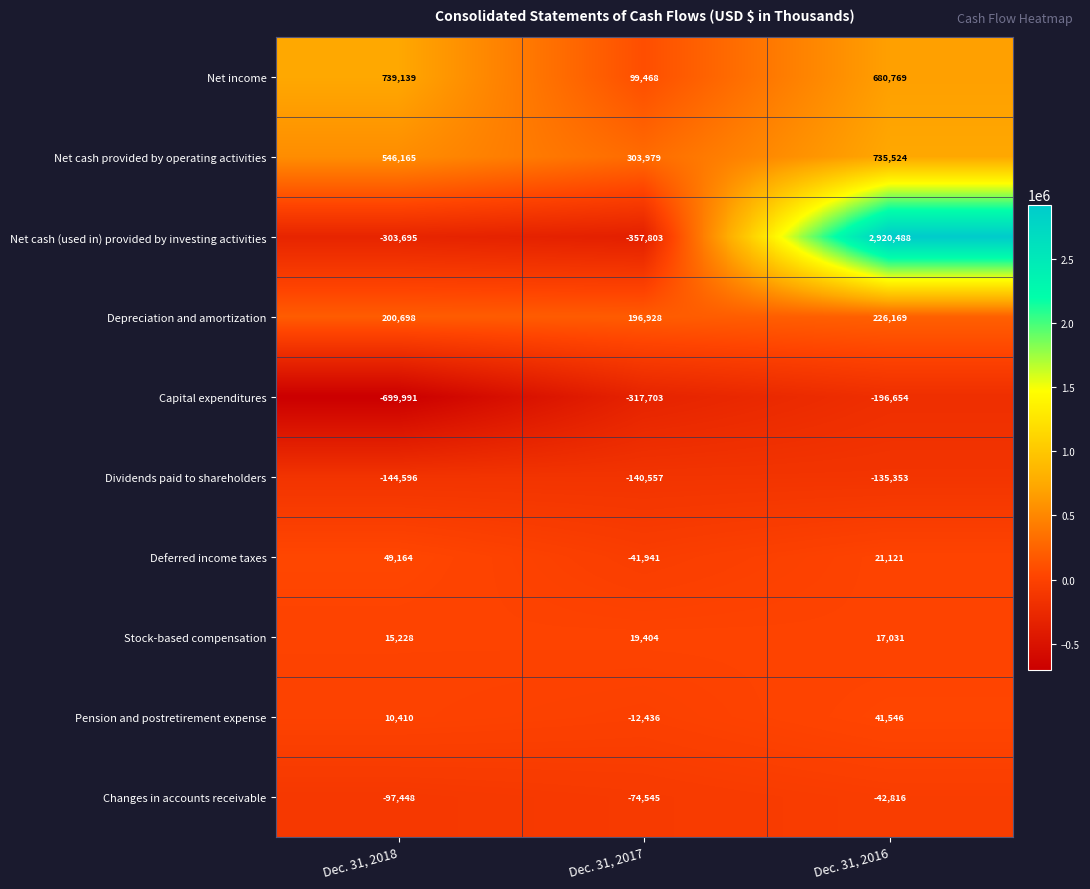

What value does the Deferred income taxes series have at Dec. 31, 2018?

49164